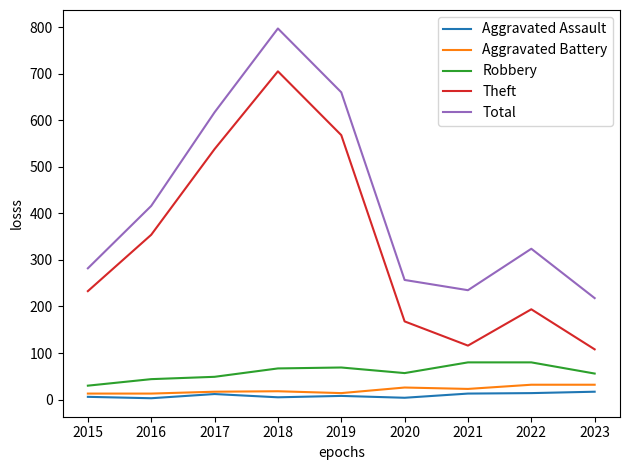

At which label does Theft reach its peak?

2018